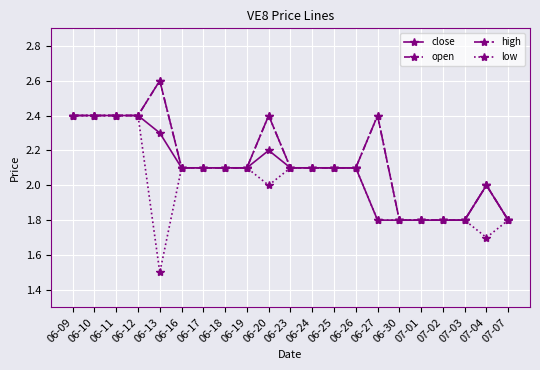

Where is close nearest to the value 2?

07-04